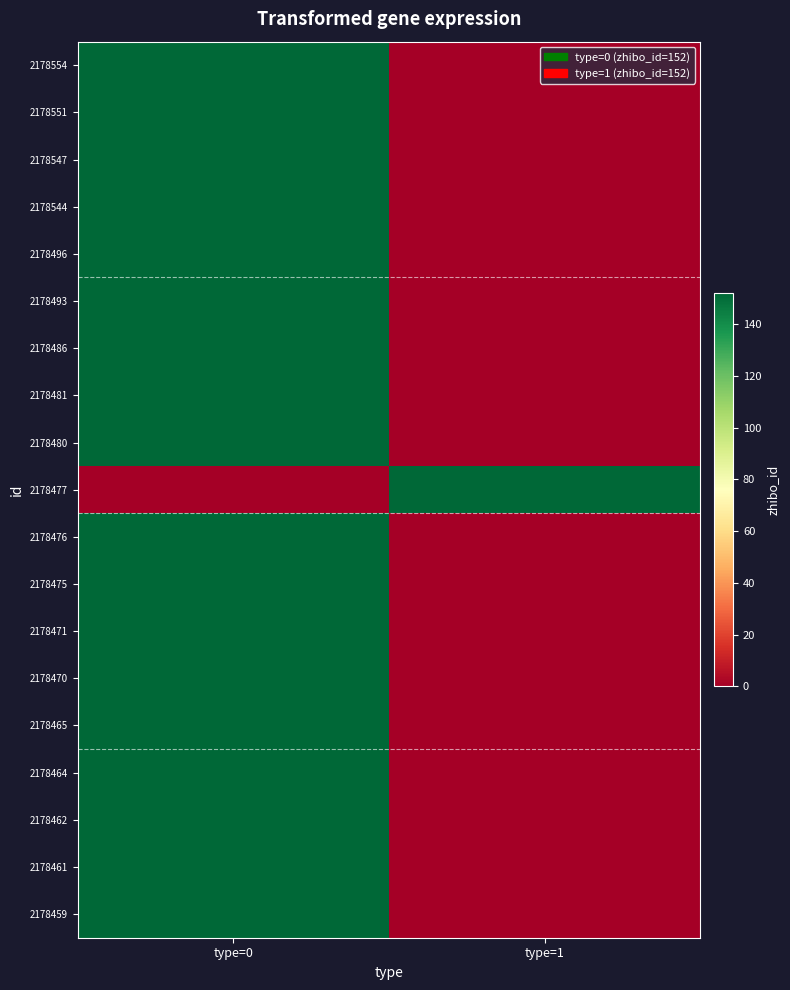

Between type=1 and type=0, which is larger?

type=0